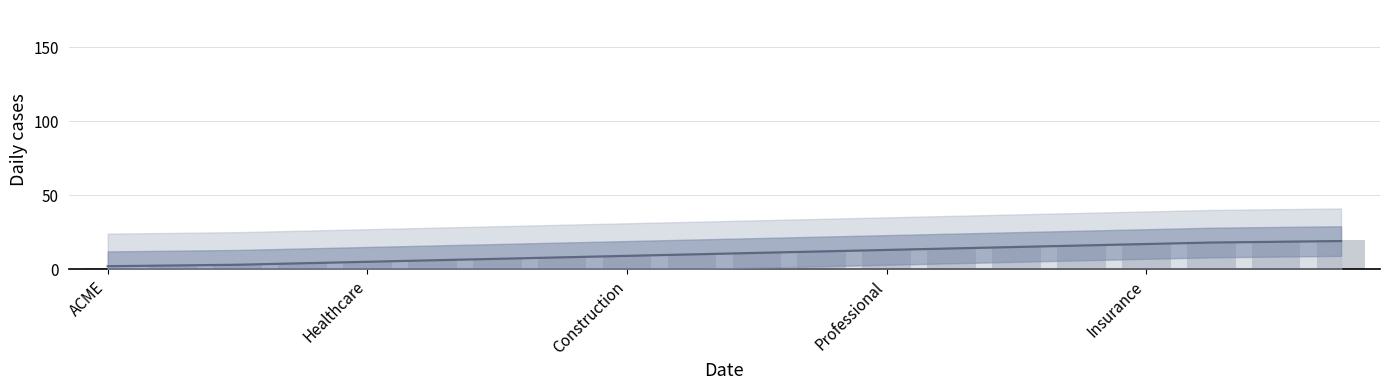

At which category does the chart reach its minimum across all series?

ACME